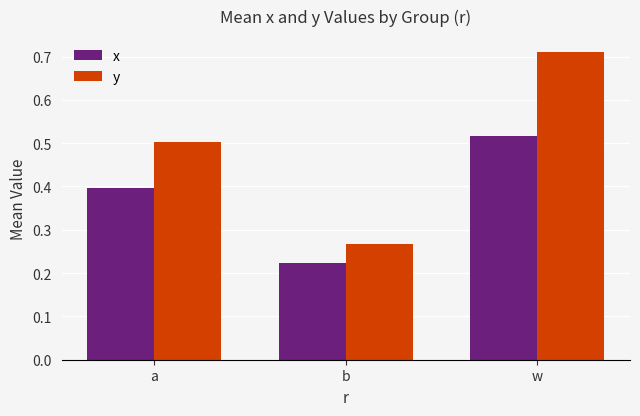

The value of x at w is 0.5. True or false?

True